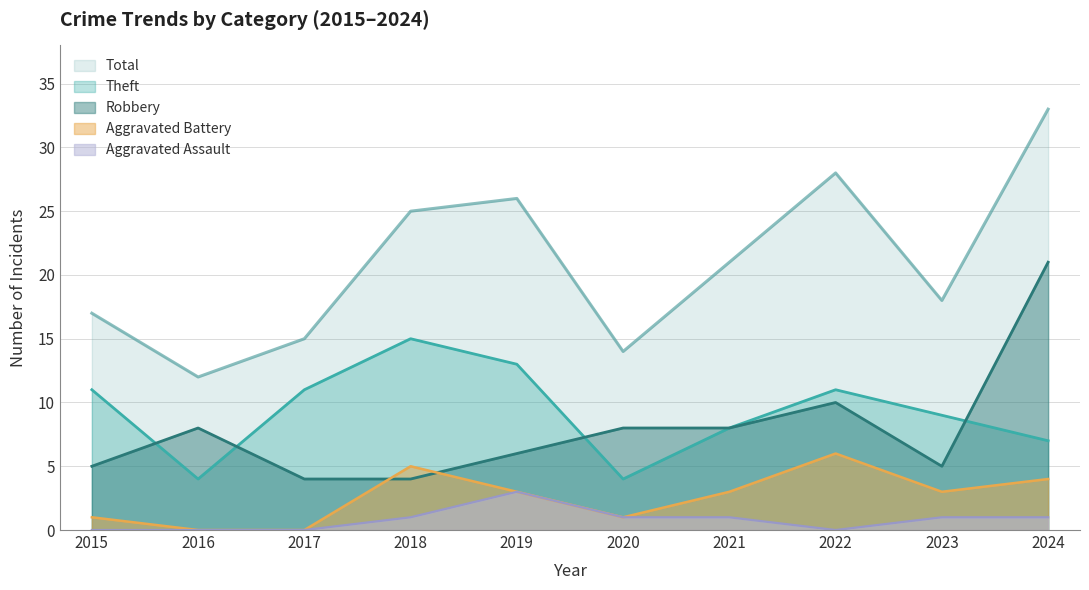

Which has a higher value, 2022 or 2019?

2022